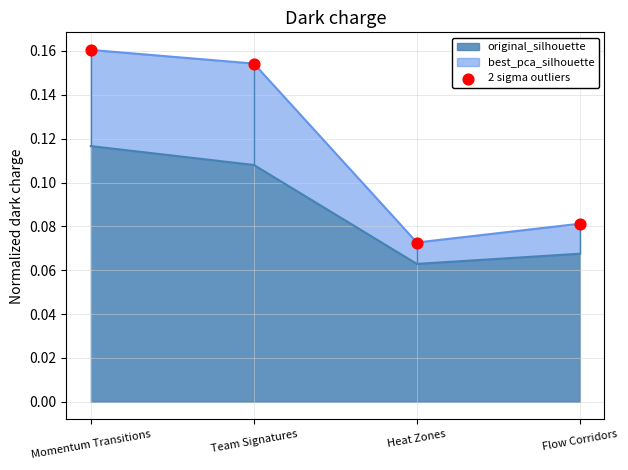

Which has a higher value, Flow Corridors or Momentum Transitions?

Momentum Transitions